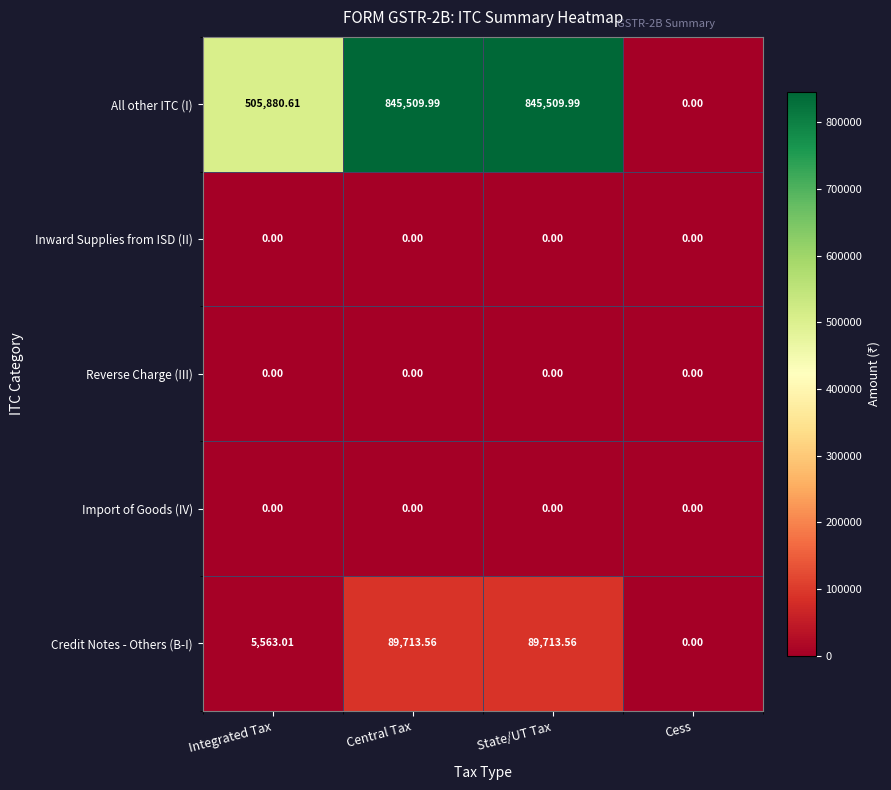

Count the number of data series in this chart.

5